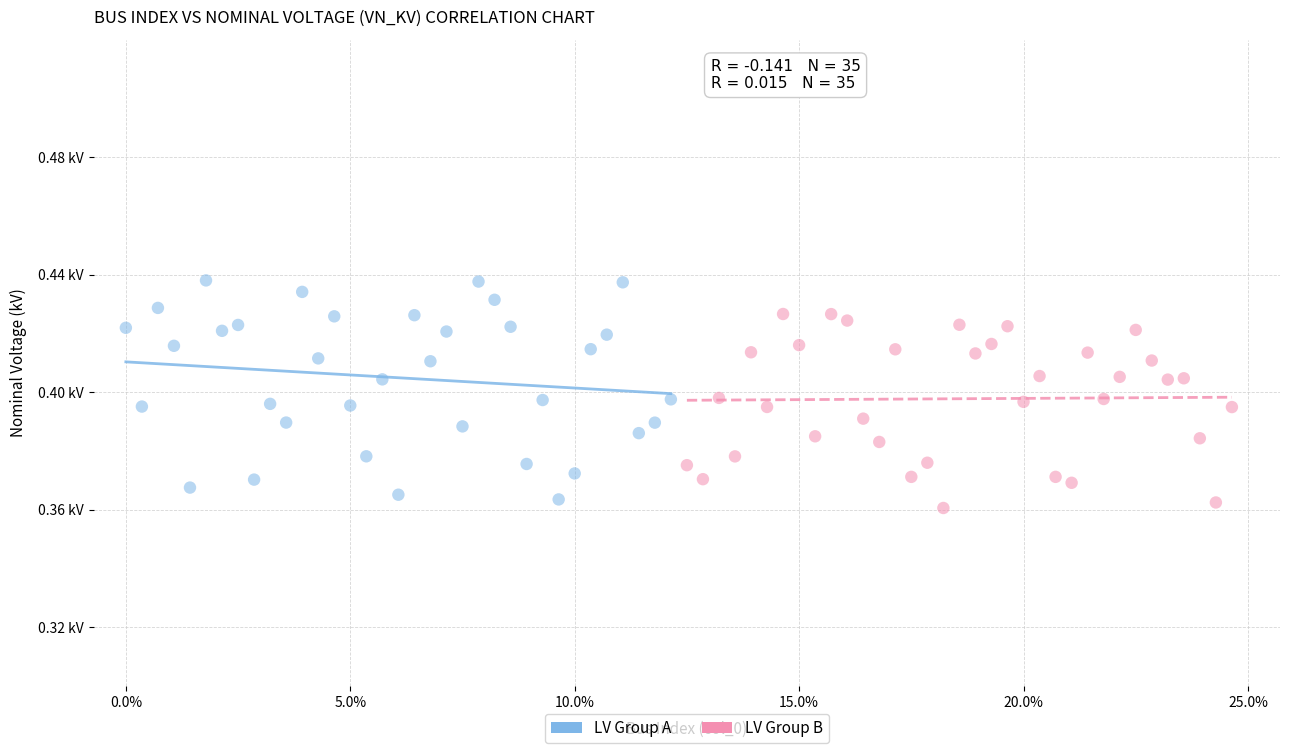

Which series has the widest spread of Y values?

LV Group A